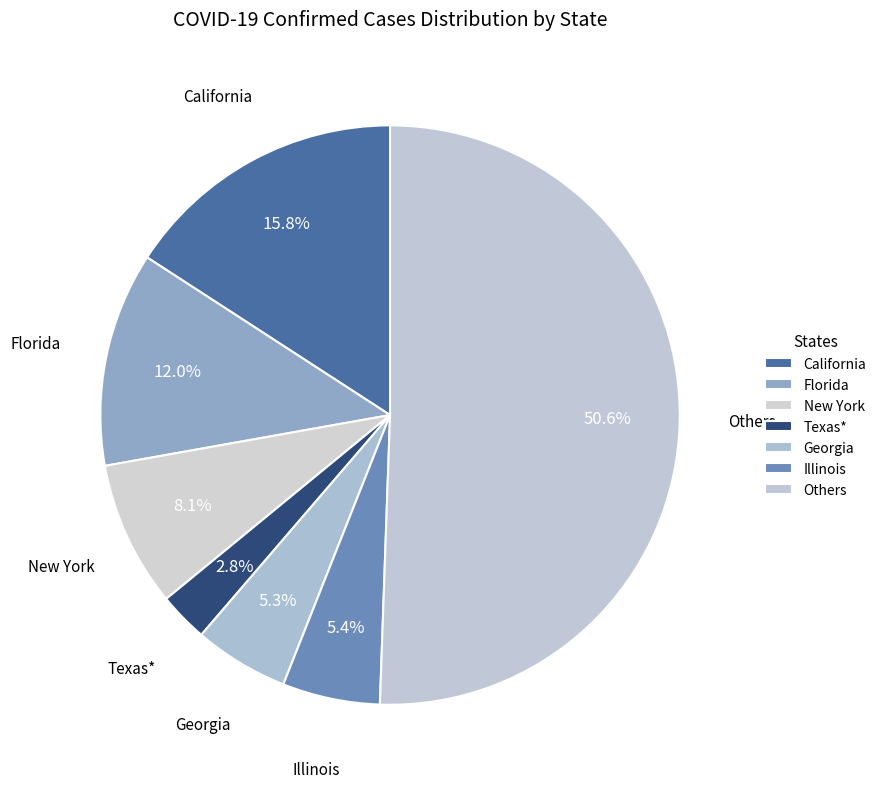

Between Illinois and California, which is larger?

California